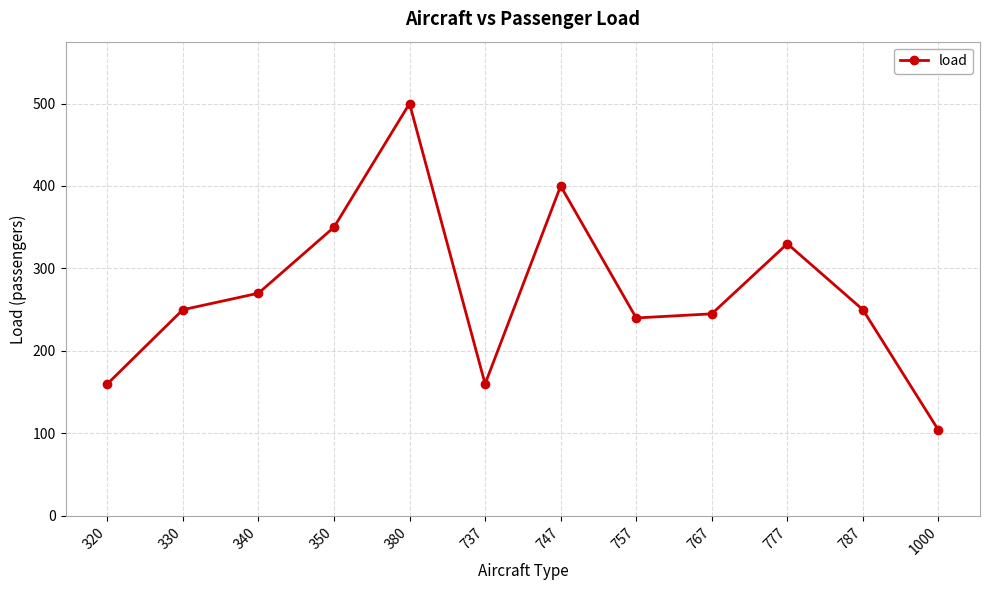

What is the value of the 8th point from the left?

240